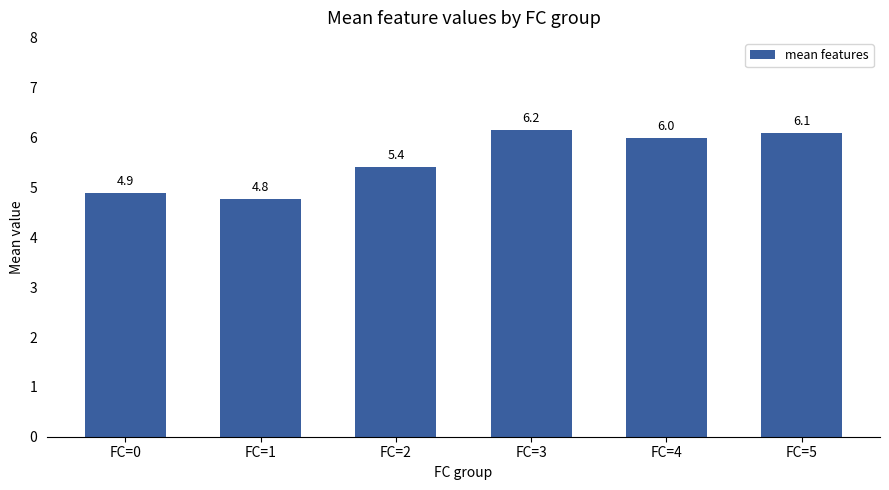

What is the minimum value shown in the chart?

4.8